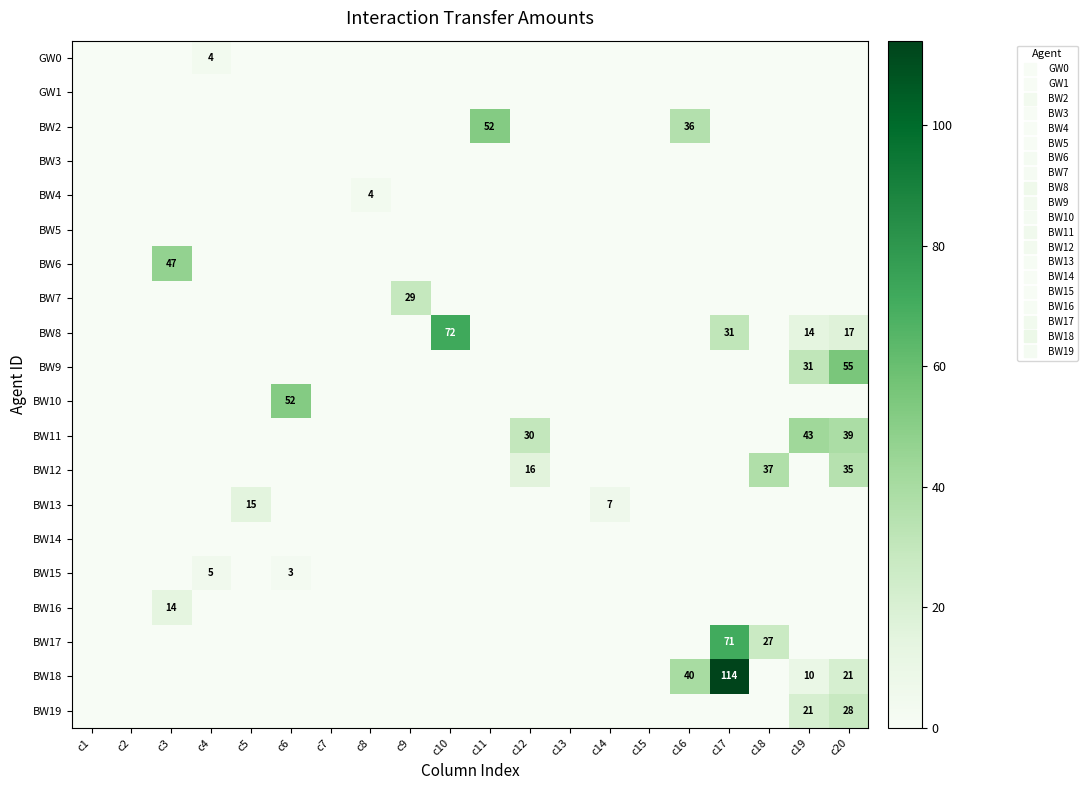

What is the difference between the second highest and second lowest values in the BW2 series?

36